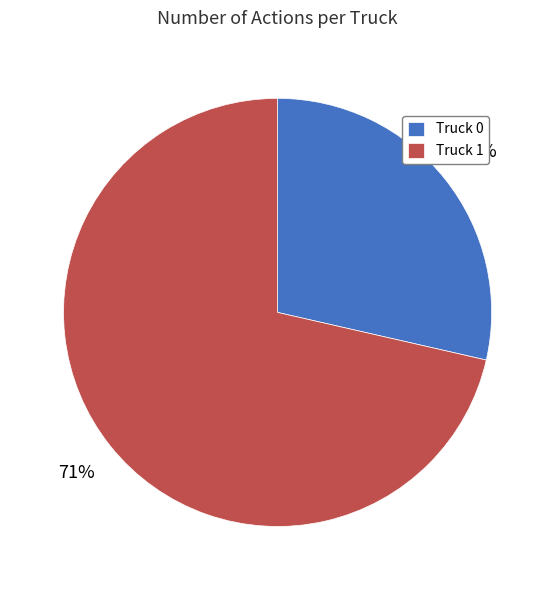

True or false: Truck 0 accounts for 29% of the total.

True